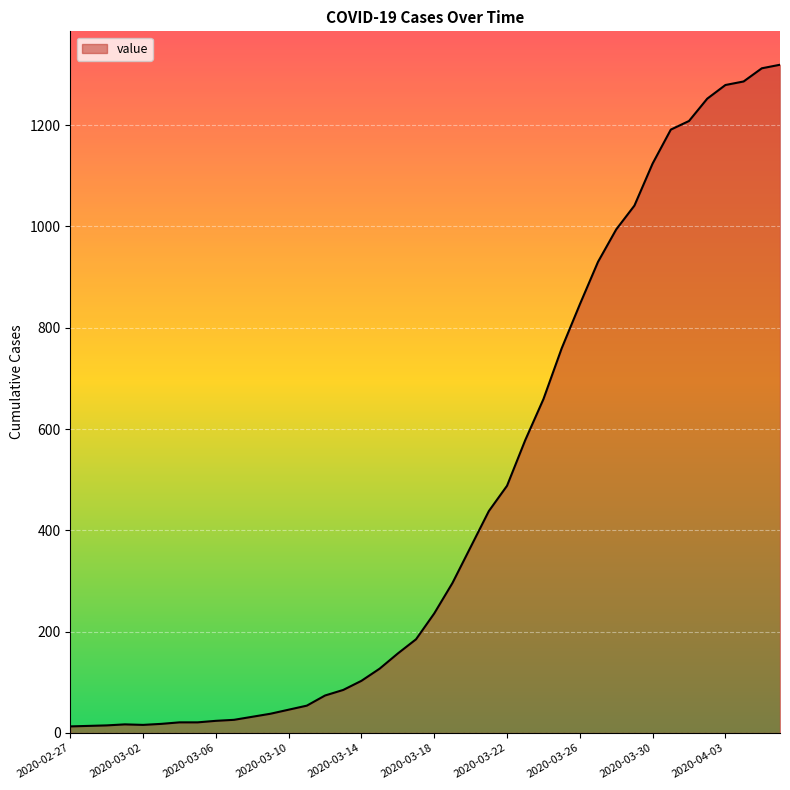

What is the maximum value shown in the chart?

1319